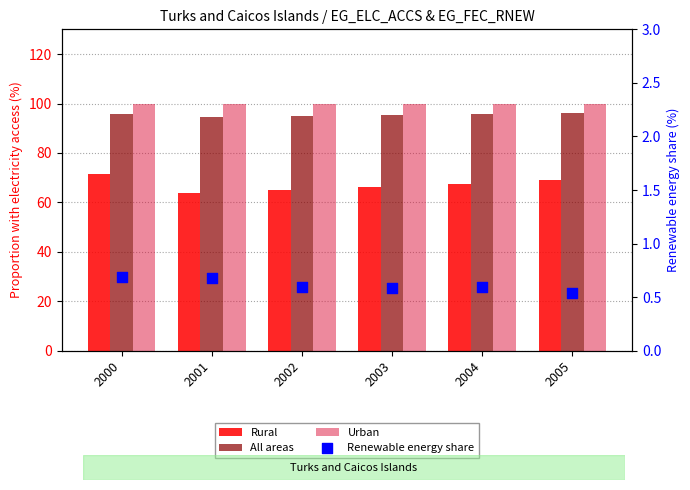

Which series contains the highest Y value?

Urban